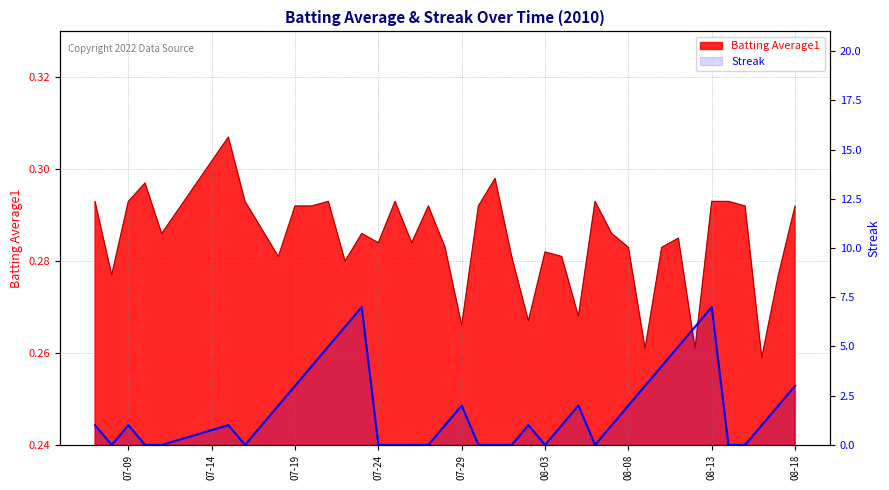

What is the difference between the second highest and second lowest values?

7